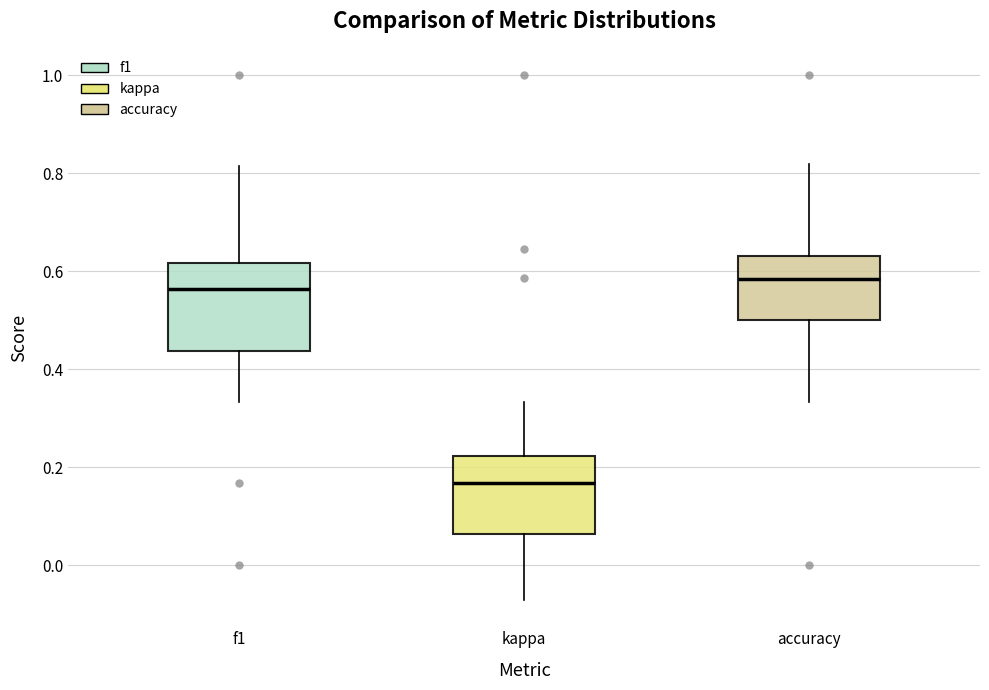

Reading left to right, transcribe this box plot: for each box, give where its median line is, the range the box spans, and where its two whiskers end, as read against the y-axis. The values are not printed on the chart, so give them approximately, as read against the axis.

f1: median 0.56, box 0.44 to 0.62, whiskers 0.34 to 0.82
kappa: median 0.16, box 0.06 to 0.22, whiskers -0.08 to 0.34
accuracy: median 0.58, box 0.50 to 0.64, whiskers 0.34 to 0.82